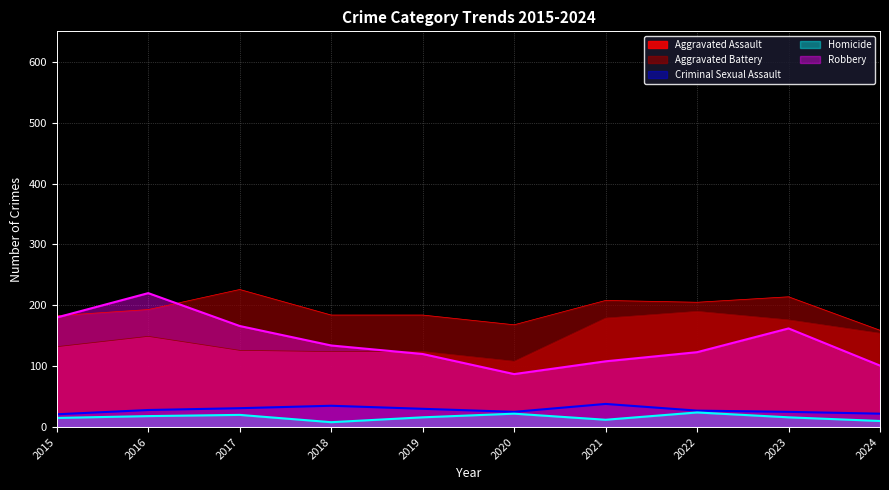

What is the spread (max minus min) of values at 2021?

196